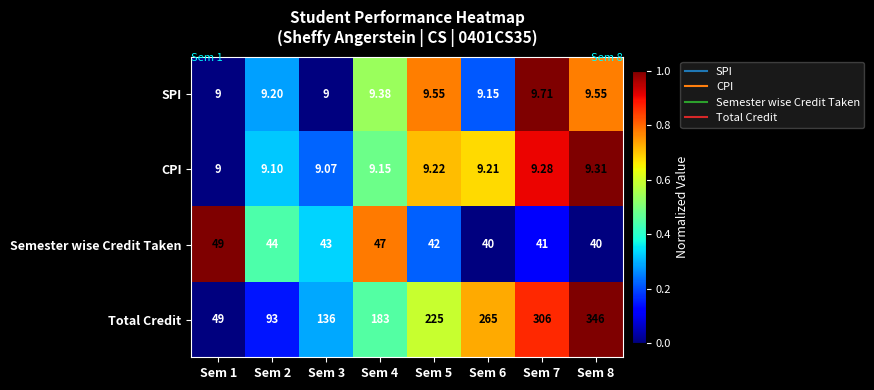

Rank the series by their maximum value, from highest to lowest.

Total Credit, Semester wise Credit Taken, SPI, CPI